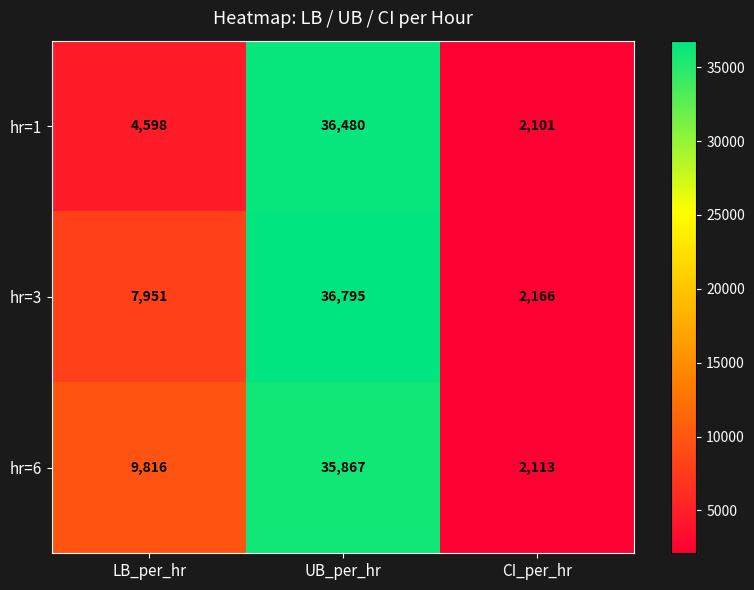

Reading left to right, what are all the values shown in this chart?

hr=1: LB_per_hr=4598	UB_per_hr=36480	CI_per_hr=2101
hr=3: LB_per_hr=7951	UB_per_hr=36795	CI_per_hr=2166
hr=6: LB_per_hr=9816	UB_per_hr=35867	CI_per_hr=2113